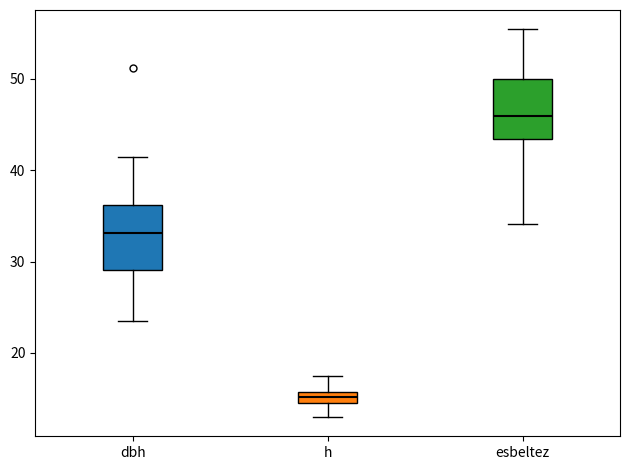

Which box has the lowest median line?

h